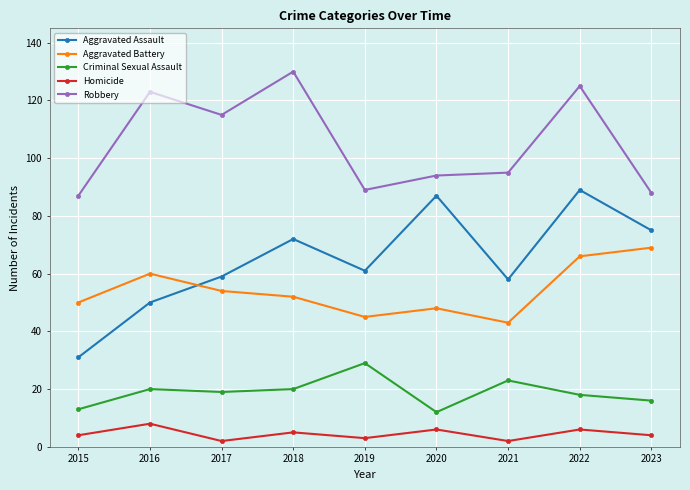

How many categories are shown in the chart?

9